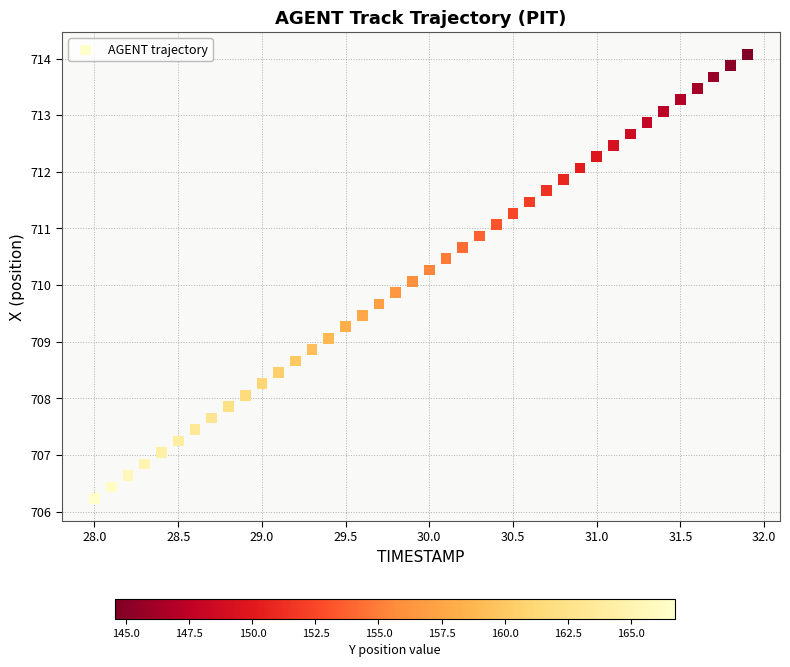

What is the range of X values (max minus min)?

3.9